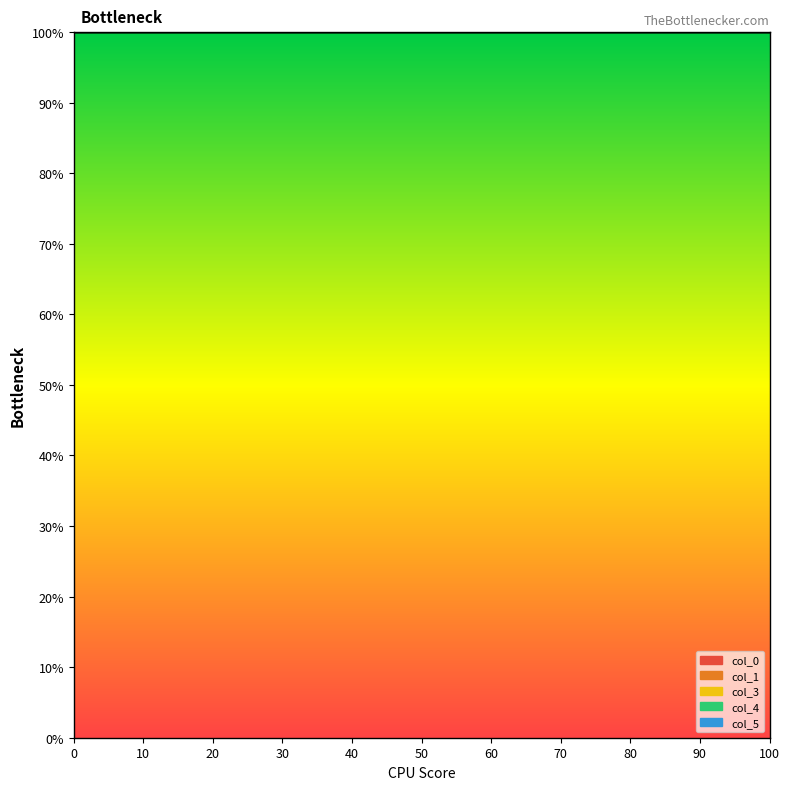

Rank the series by their maximum value, from highest to lowest.

col_0, col_5, col_1, col_4, col_3